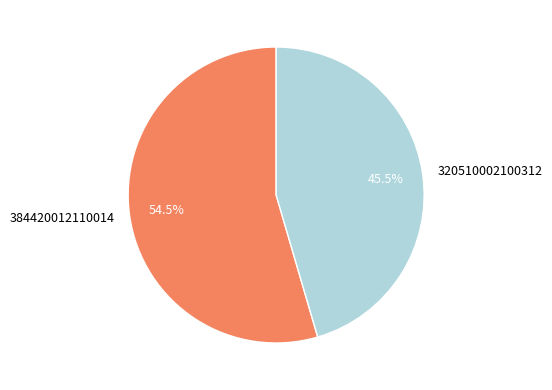

To the nearest percent, what is the difference between the 320510002100312 and 384420012110014 slice percentages?

9%